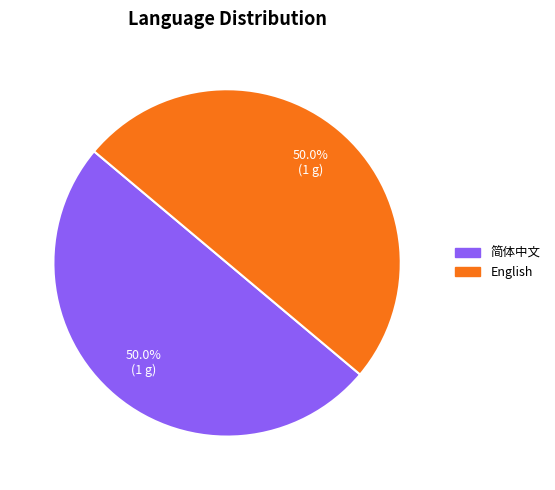

How many slices are in this pie chart?

2